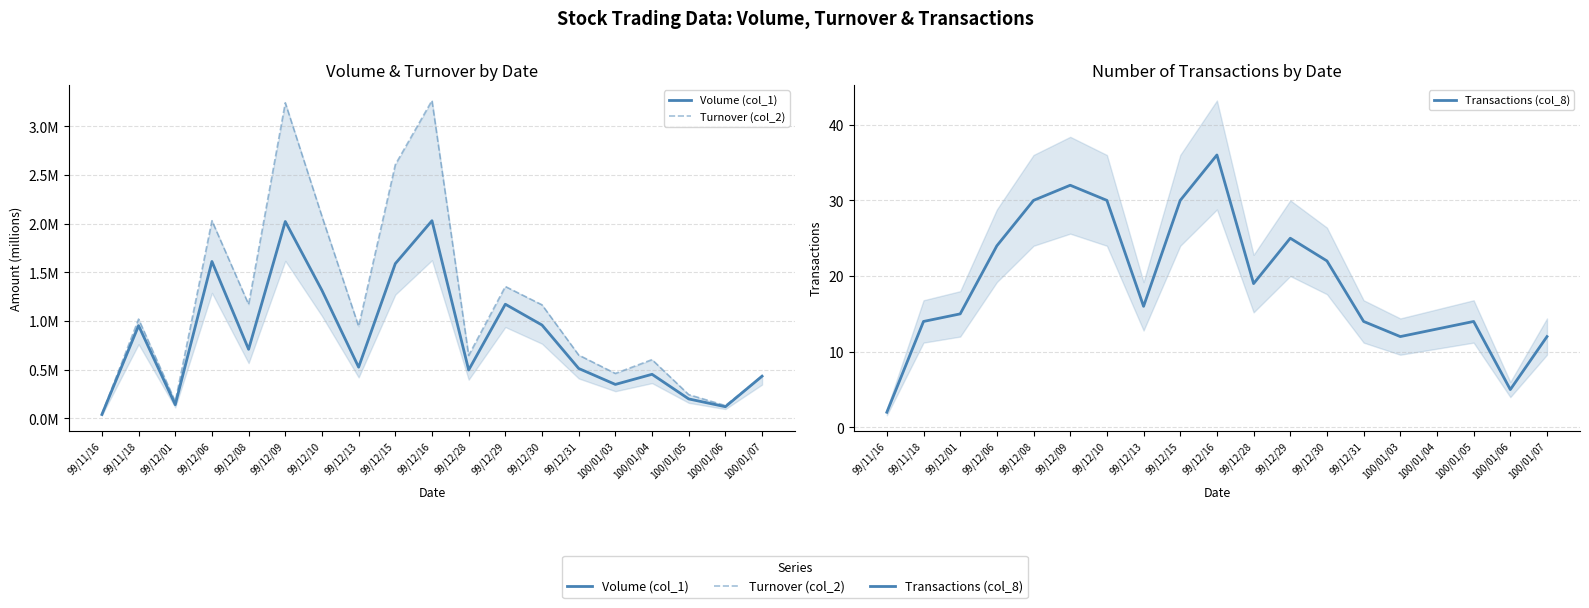

In Volume (col_1), how many points are lower than both neighbors (excluding endpoints)?

6